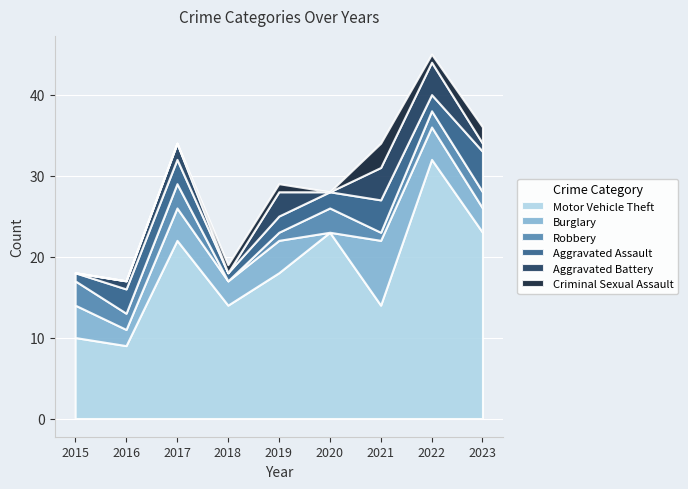

True or false: Burglary and Aggravated Battery intersect in this chart.

False